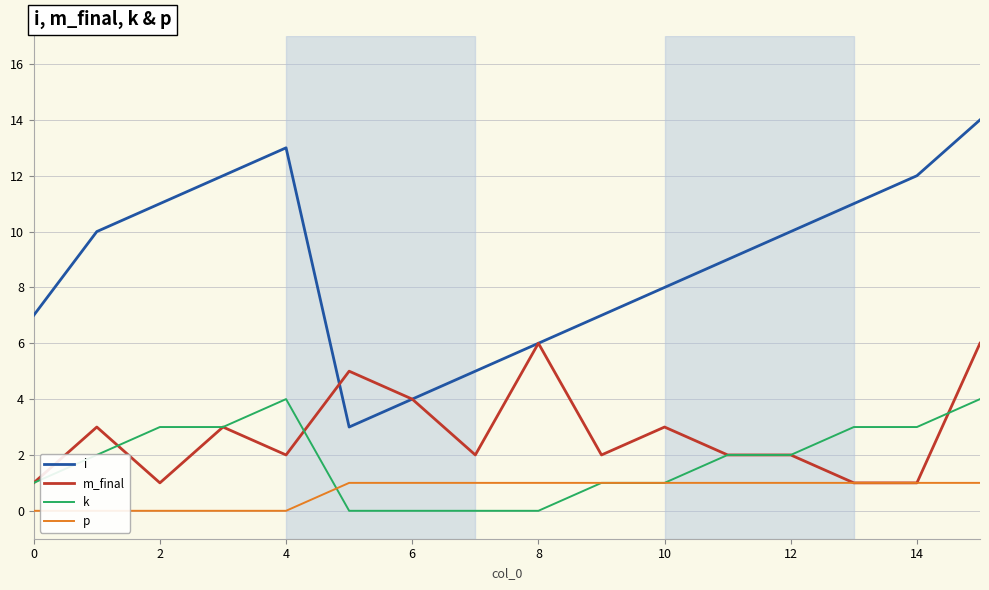

What is the difference between the maximum and minimum values in the m_final series?

5